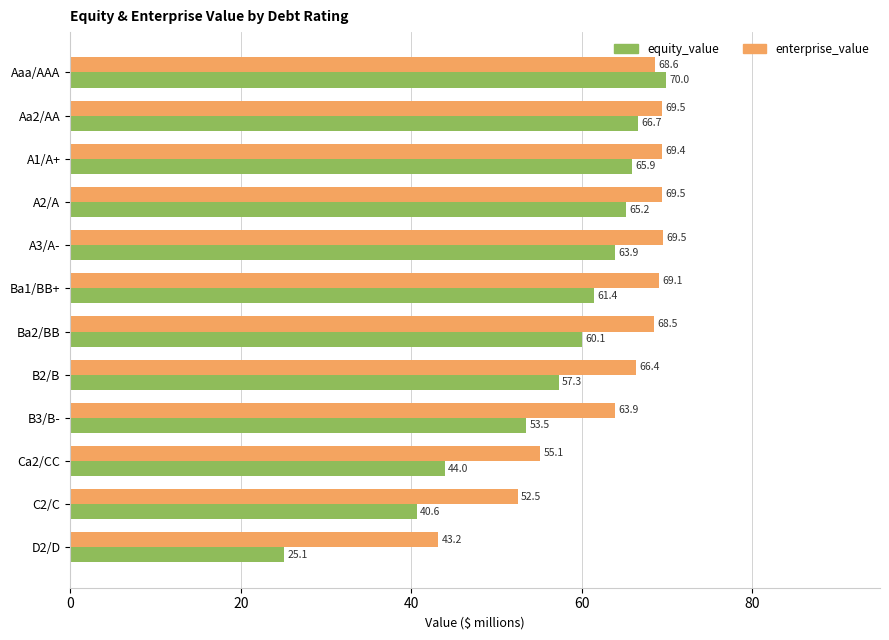

At Aa2/AA, list the series in order from largest to smallest.

enterprise_value, equity_value